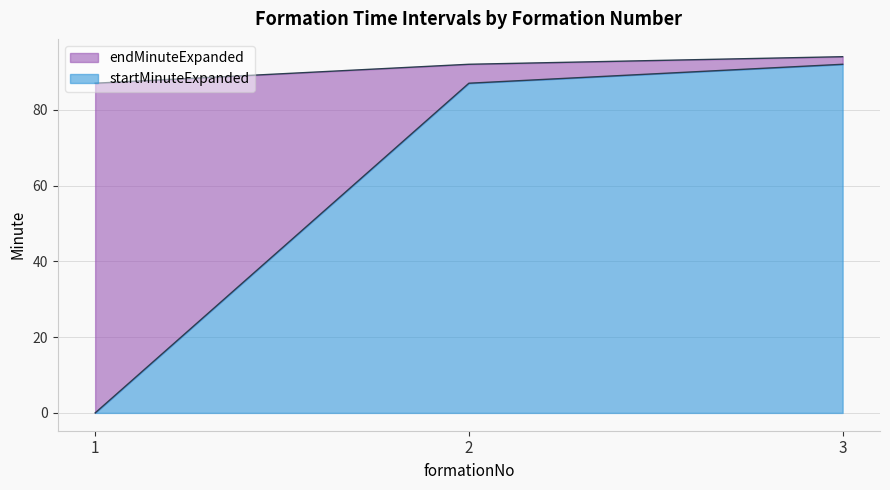

What is the spread (max minus min) of values at 2?

5